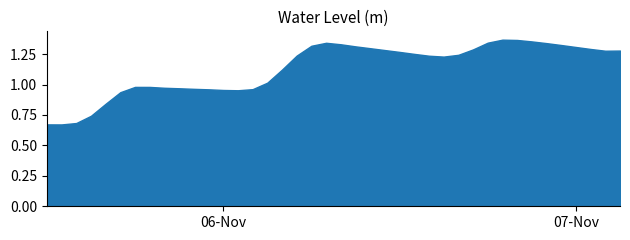

True or false: the data shows 0.6 at 2024-11-05 19:00:00.

False